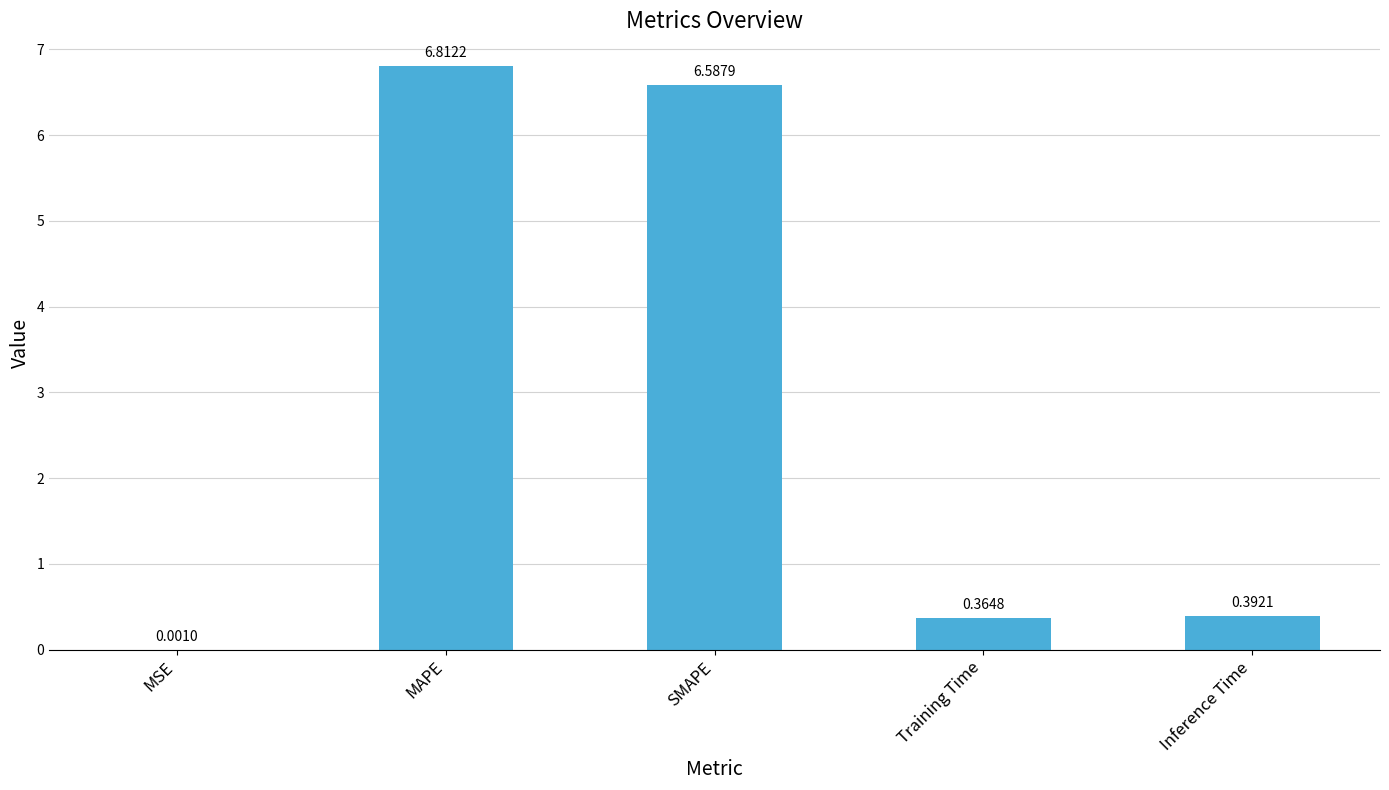

Which has a higher value, SMAPE or Inference Time?

SMAPE